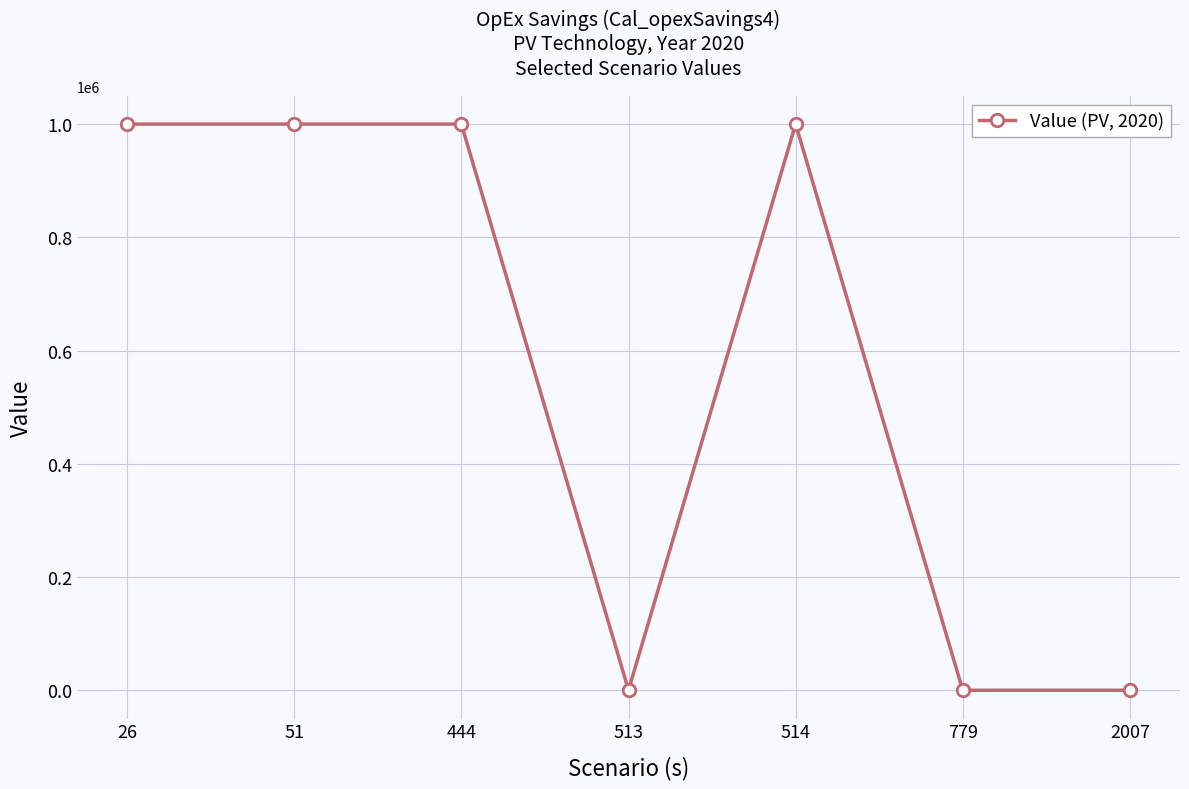

What is the value of the 2nd point from the left?

1000000.0